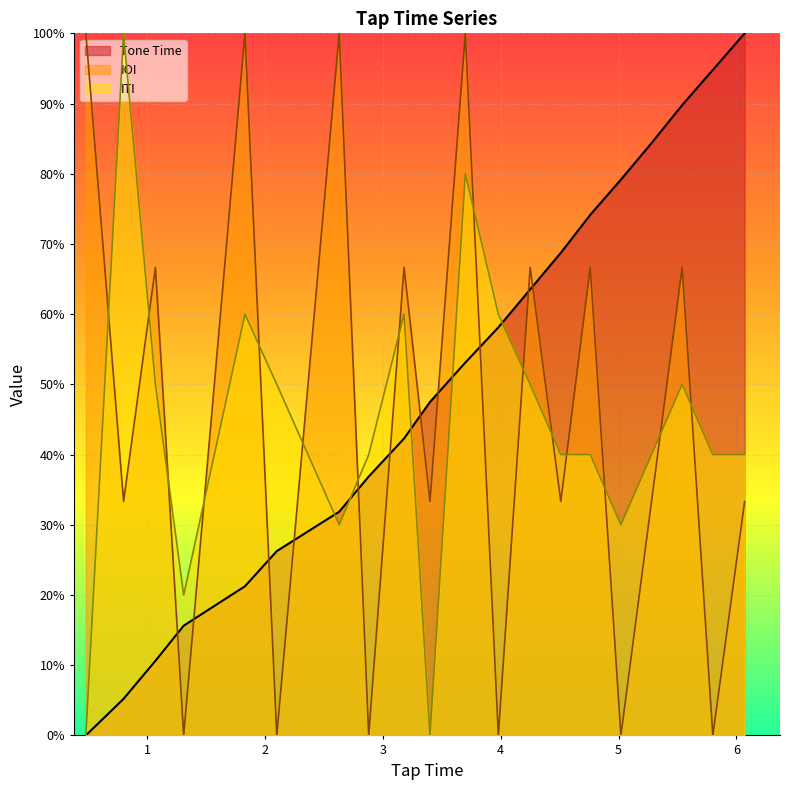

How many values in Tone Time are above zero?

19